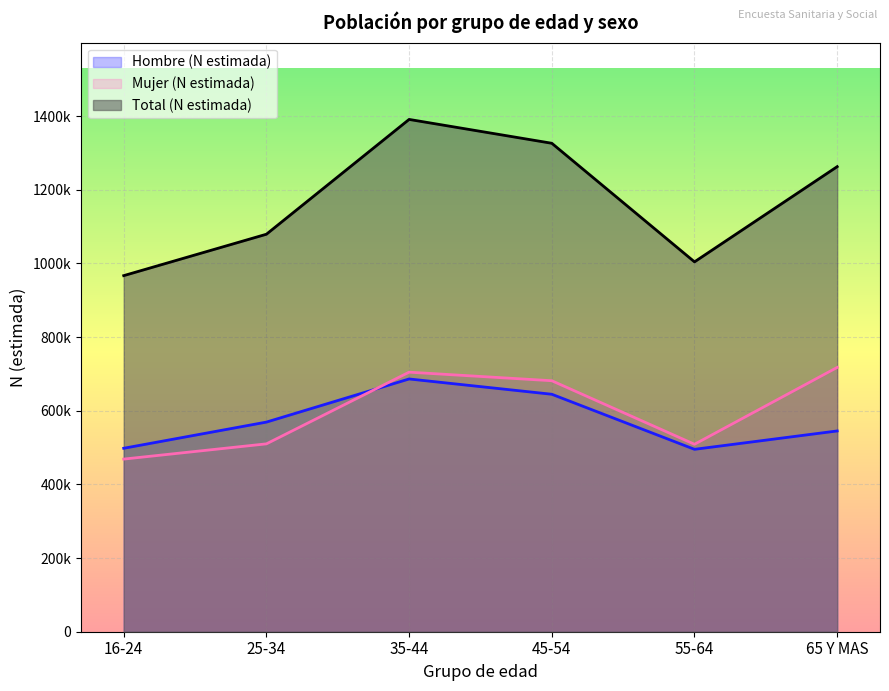

At which category is the sum across all series the highest?

35-44